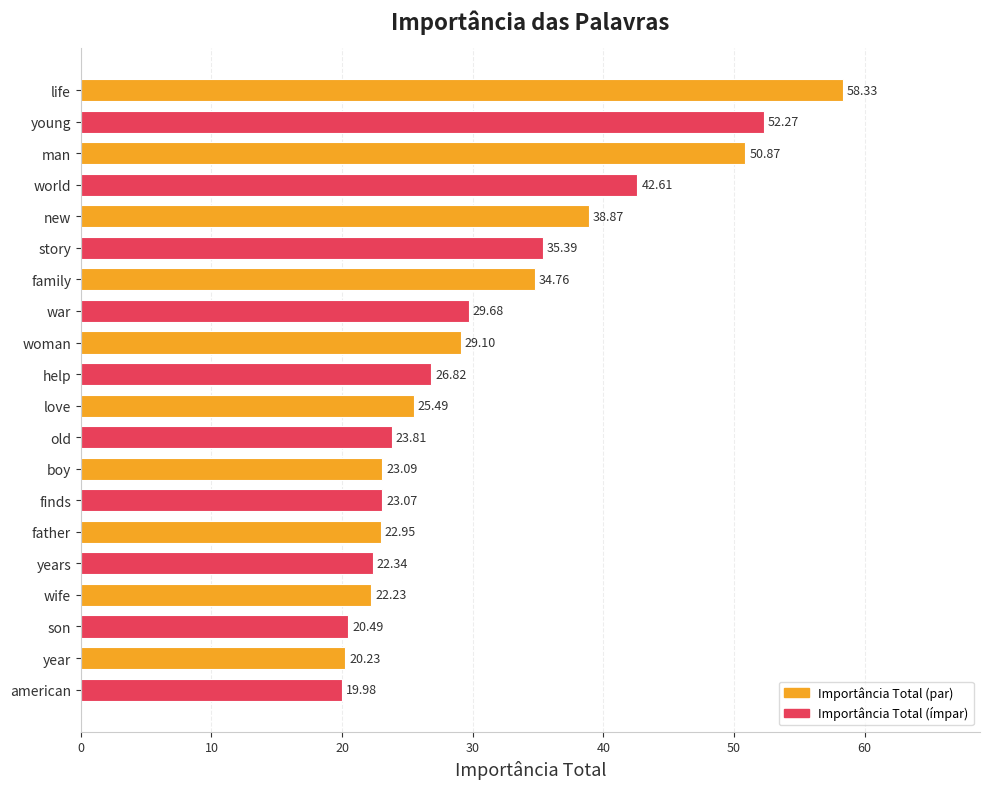

Approximately how many times larger is the value at love compared to years?

1.1